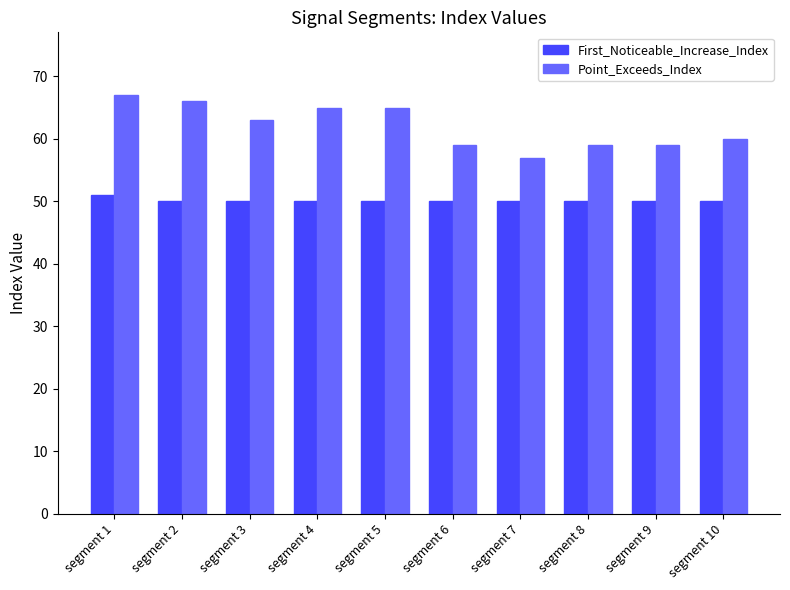

Read the Point_Exceeds_Index value at segment 7, to the nearest 5.

55